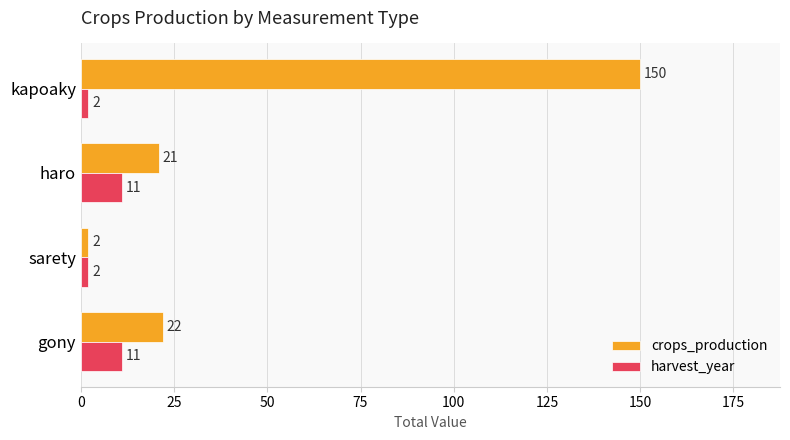

What value does the crops_production series have at kapoaky, to the nearest 10?

150